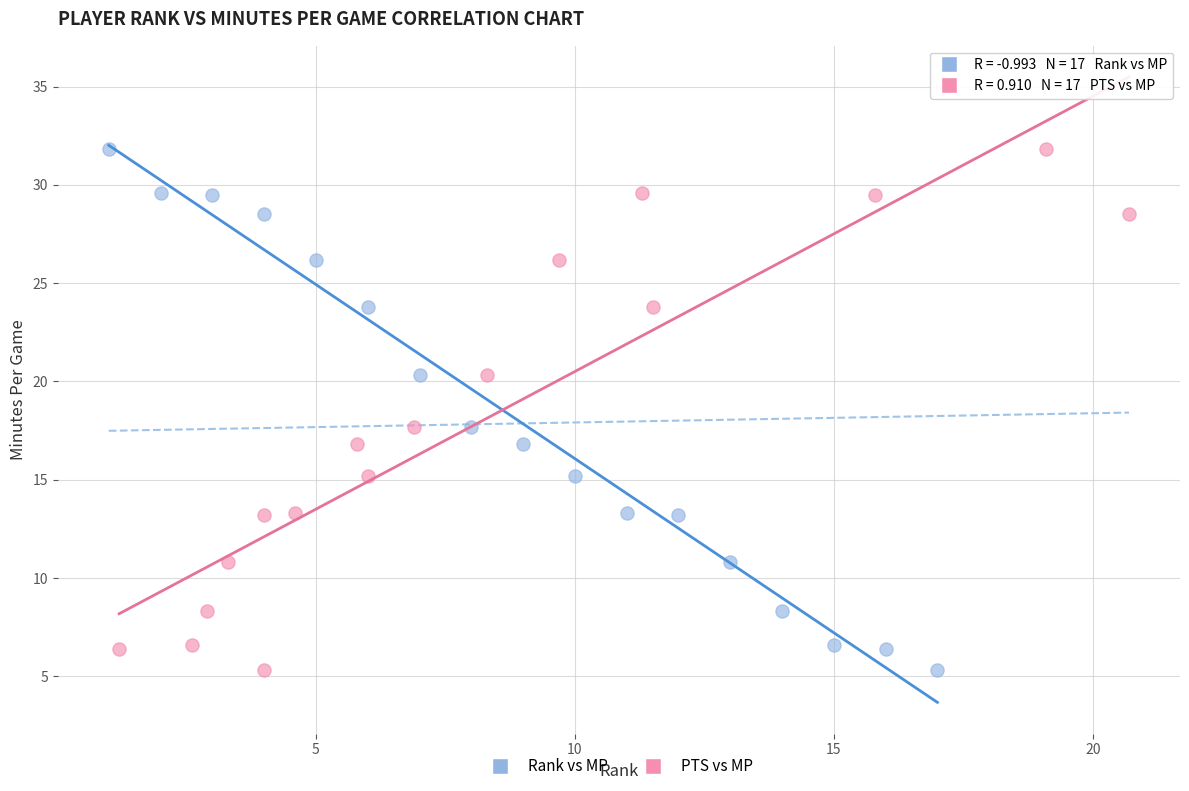

What are all the series names shown in the legend?

Rank vs MP, PTS vs MP